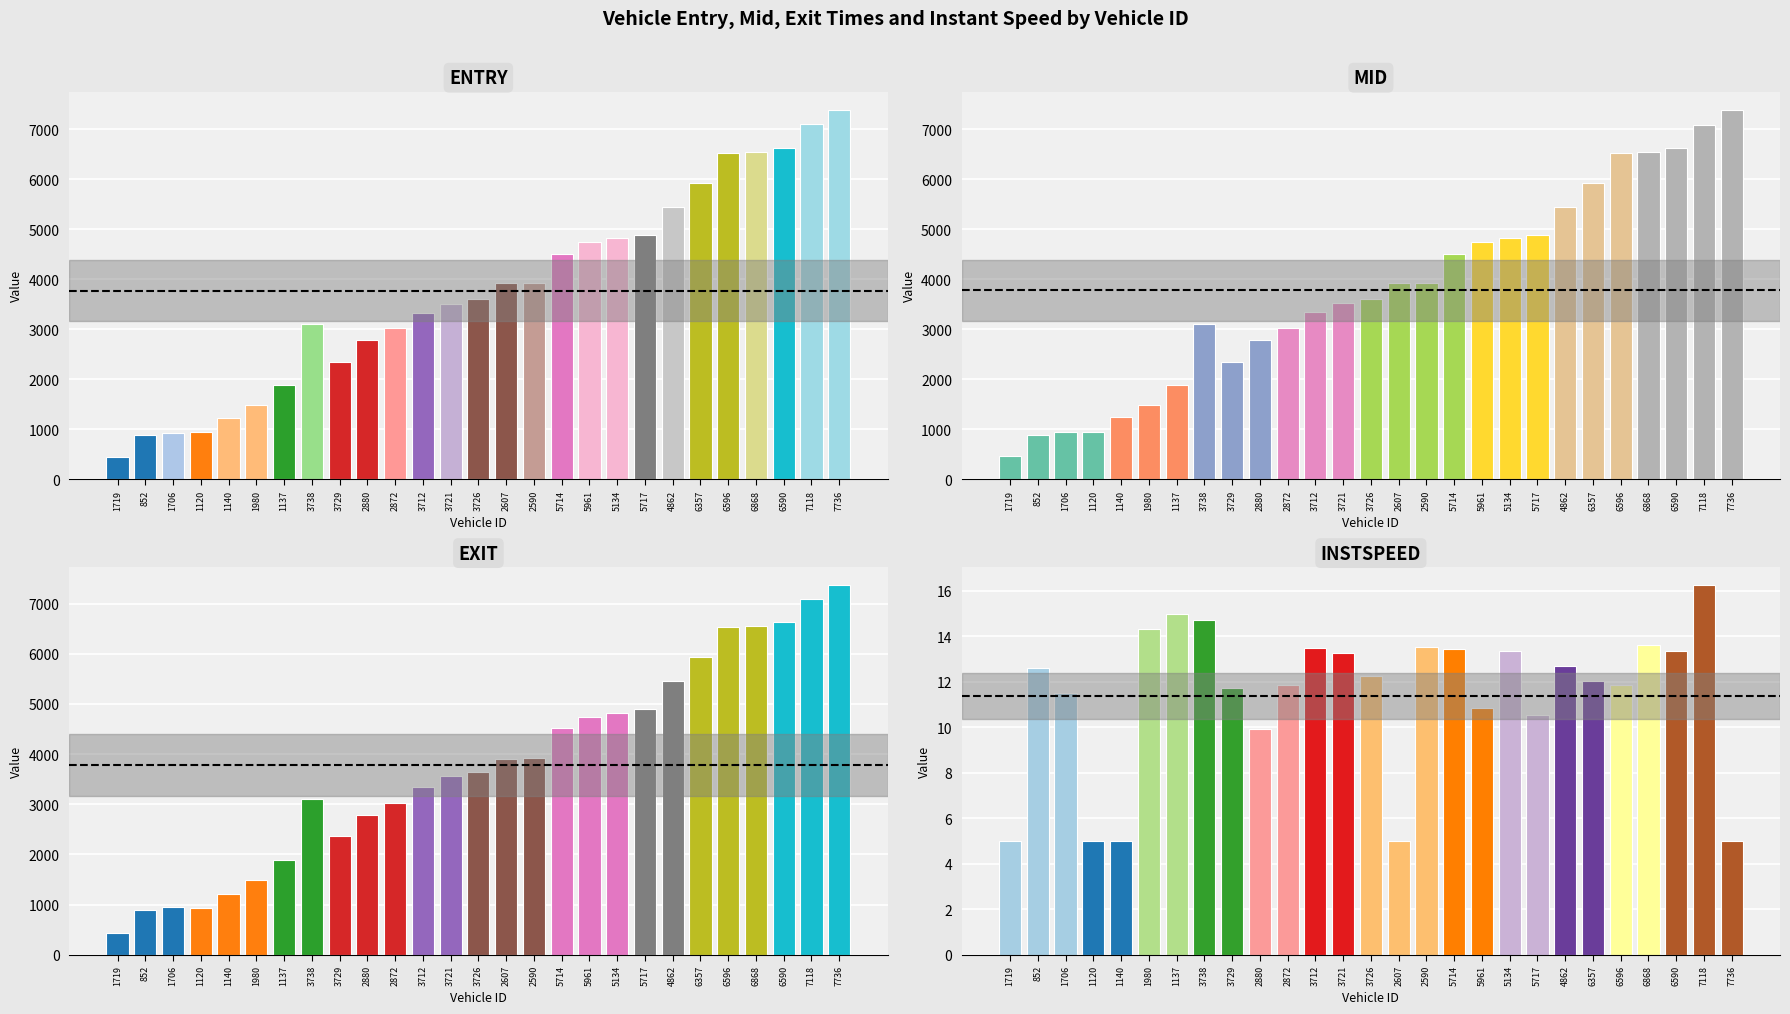

Reading right to left, list all the values displayed in this chart.

entry: 7384.3	7093.9	6619.1	6549.5	6529.6	5919.9	5449.8	4890.0	4819.2	4737.6	4503.0	3921.3	3918.7	3610.1	3514.0	3333.8	3019.0	2778.7	2349.7	3095.1	1878.7	1489.0	1232.5	948.8	932.0	889.9	453.9
mid: 7389.1	7097.3	6623.5	6553.6	6534.2	5924.3	5454.2	4895.4	4823.5	4742.4	4508.2	3925.6	3923.3	3614.6	3518.3	3338.2	3023.6	2784.4	2354.4	3099.0	1882.5	1493.2	1237.1	953.1	936.5	894.1	458.2
exit: 7363.9	7100.1	6627.0	6557.1	6538.2	5927.9	5457.9	4900.7	4827.0	4746.6	4512.8	3929.1	3897.2	3648.3	3561.2	3342.9	3027.3	2790.3	2359.9	3103.7	1886.9	1496.6	1211.1	926.5	948.3	898.0	432.7
instspeed: 5.0	16.2	13.3	13.6	11.8	12.0	12.7	10.5	13.3	10.9	13.4	13.5	5.0	12.2	13.2	13.5	11.8	9.9	11.7	14.7	15.0	14.3	5.0	5.0	11.5	12.6	5.0